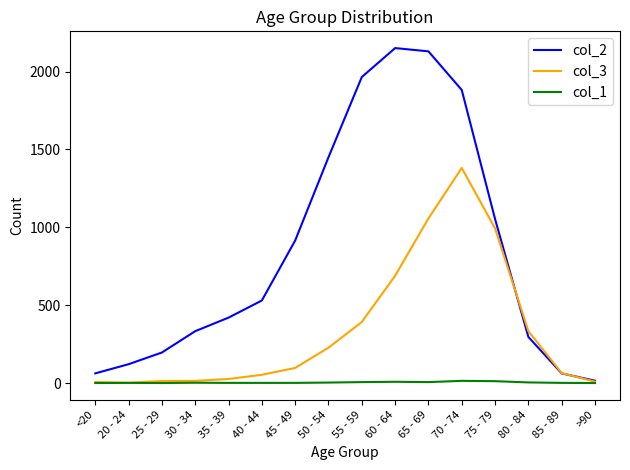

How many lines are shown in the chart?

3